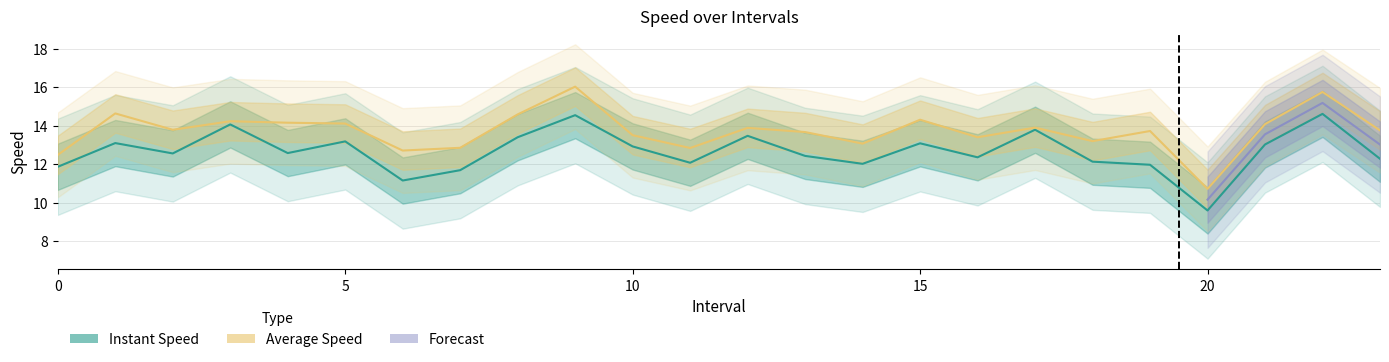

What is the lowest value of the avgspeed series?

10.7